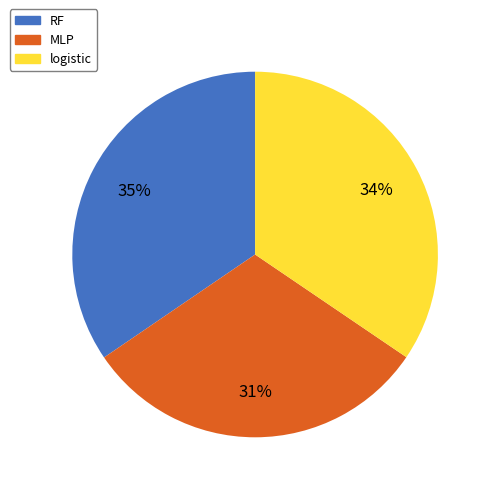

Combined, do RF and MLP account for over 50%?

Yes